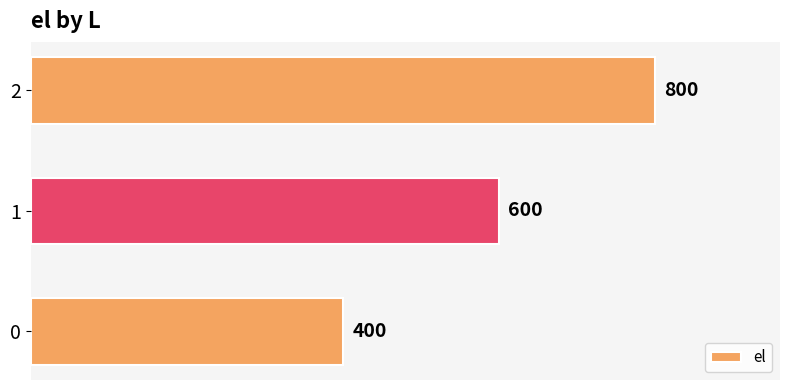

List the labels in order of value, smallest first.

0, 1, 2